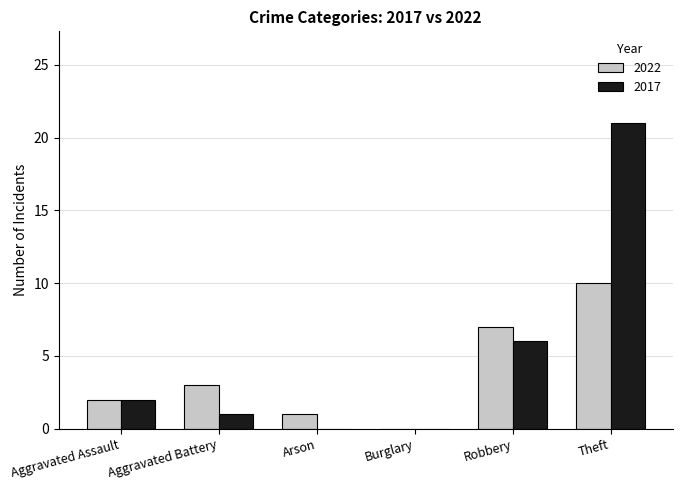

At which category is the sum across all series the highest?

Theft